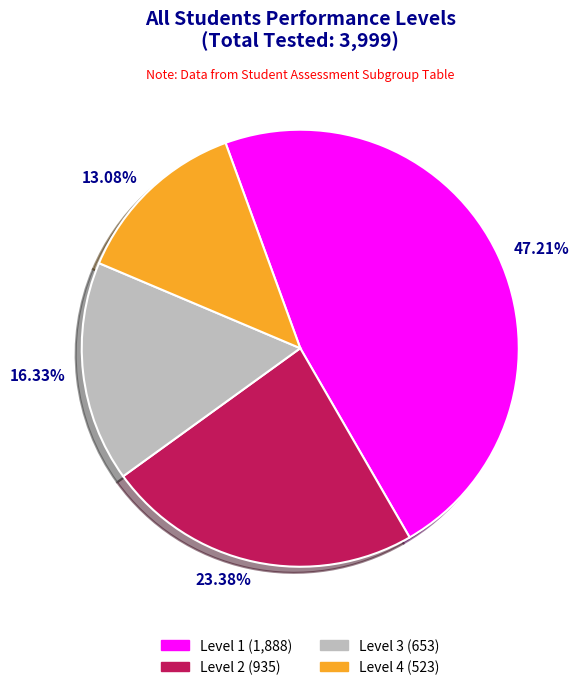

Combined, do 16.33% and 13.08% account for over 50%?

No